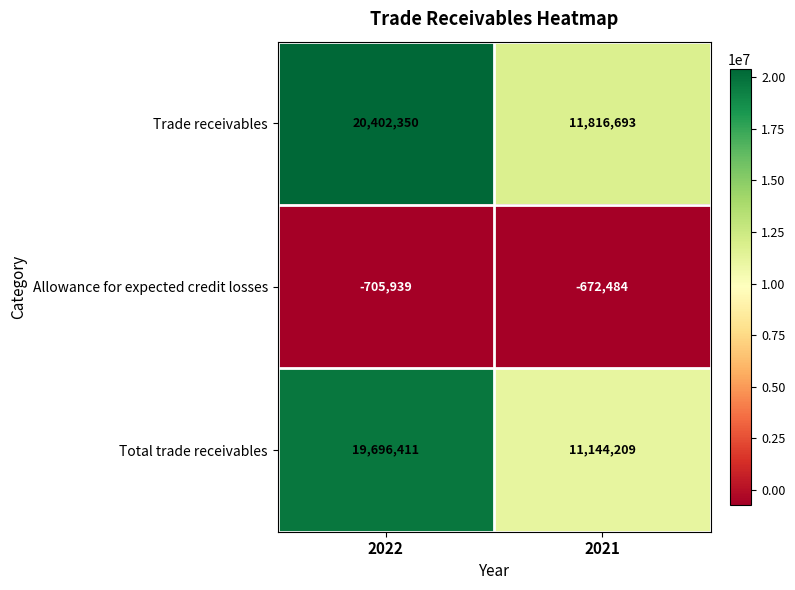

What is the average value of the Total trade receivables series?

15420310